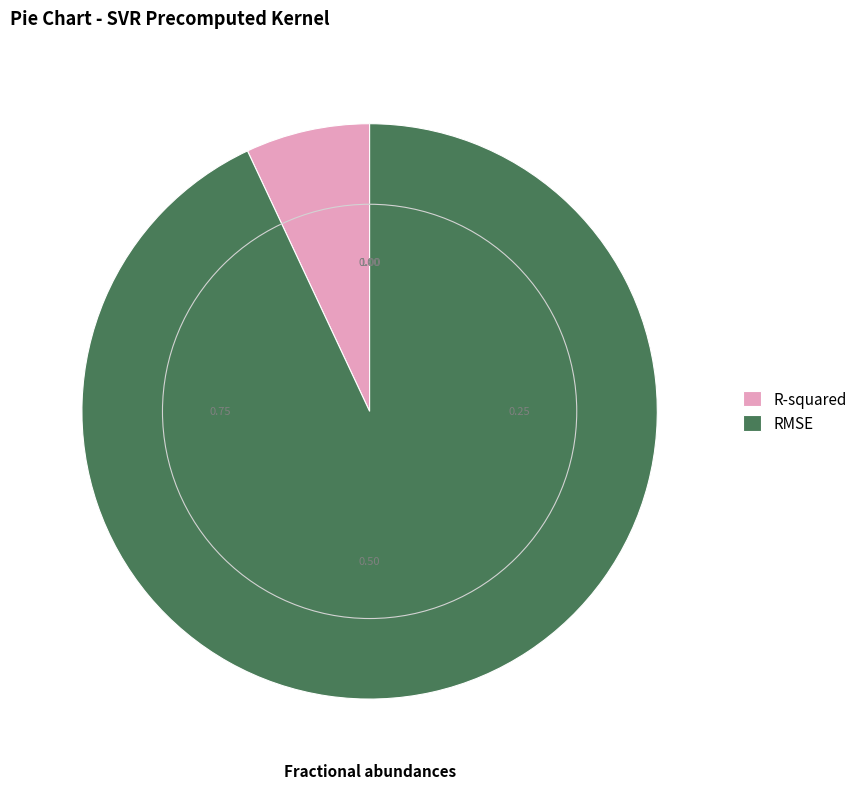

Do RMSE and R-squared together represent more than half of the pie?

Yes